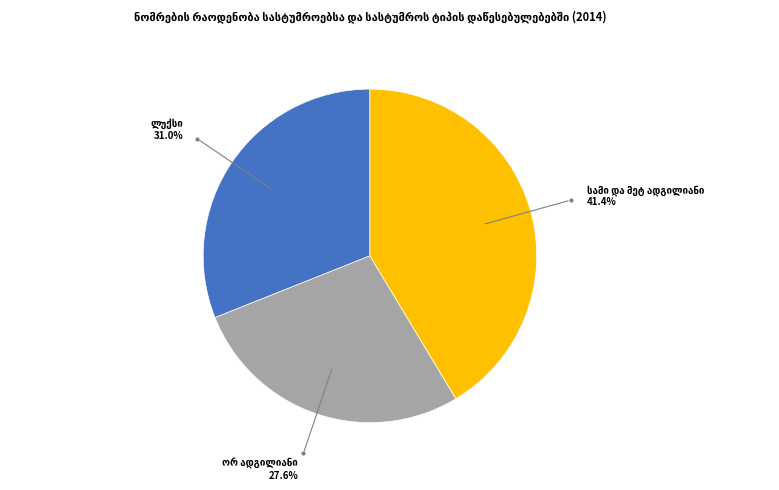

Does any single category account for the majority?

No